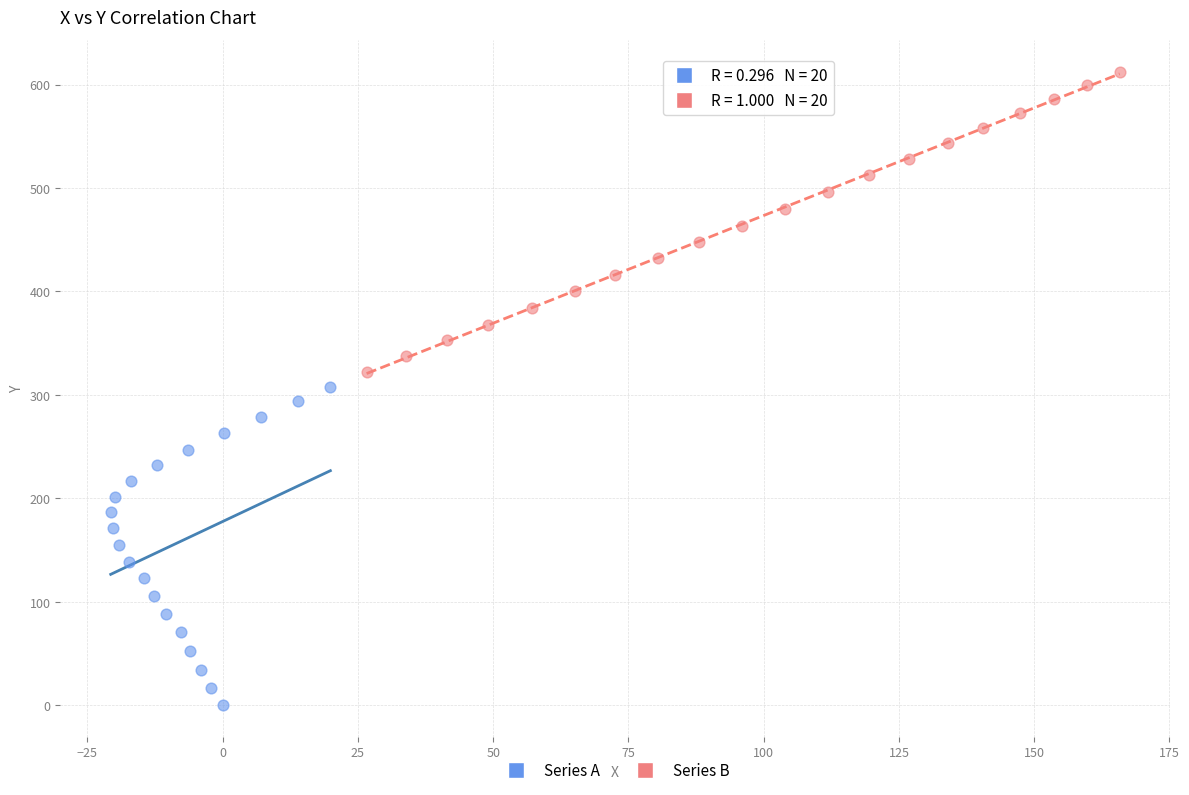

Which series has the largest Y range (max minus min)?

Series A